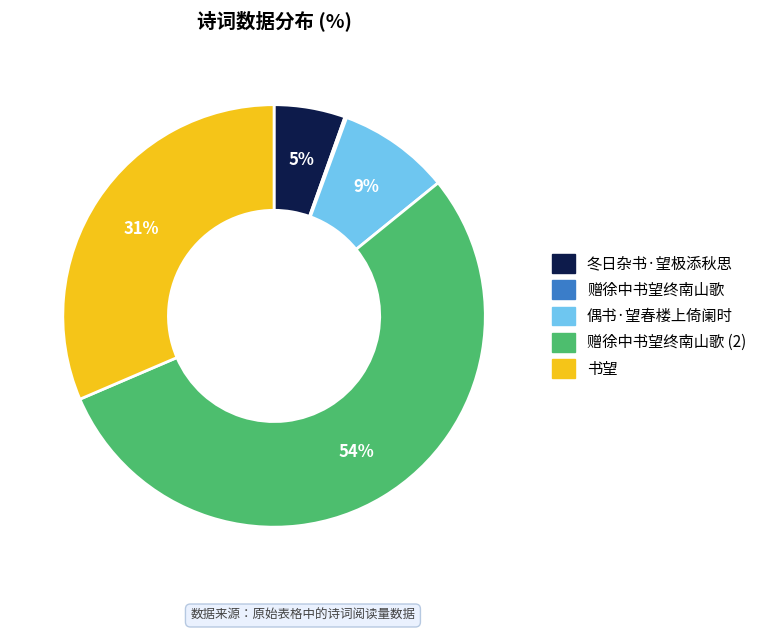

To the nearest percent, what is the average slice percentage?

20%